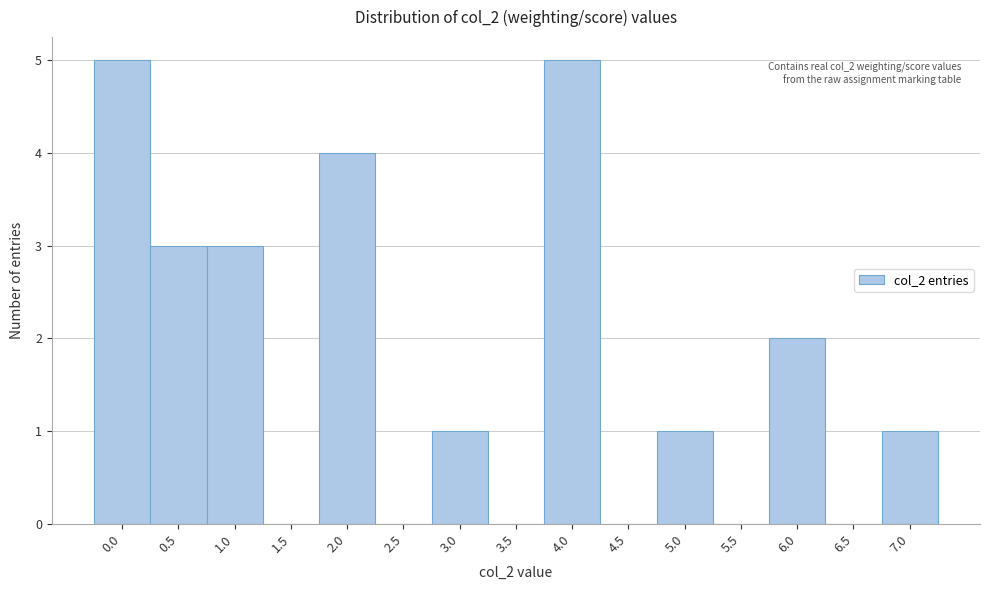

Reading left to right, list all the values displayed in this chart.

0.0=5	0.5=3	1.0=3	1.5=0	2.0=4	2.5=0	3.0=1	3.5=0	4.0=5	4.5=0	5.0=1	5.5=0	6.0=2	6.5=0	7.0=1